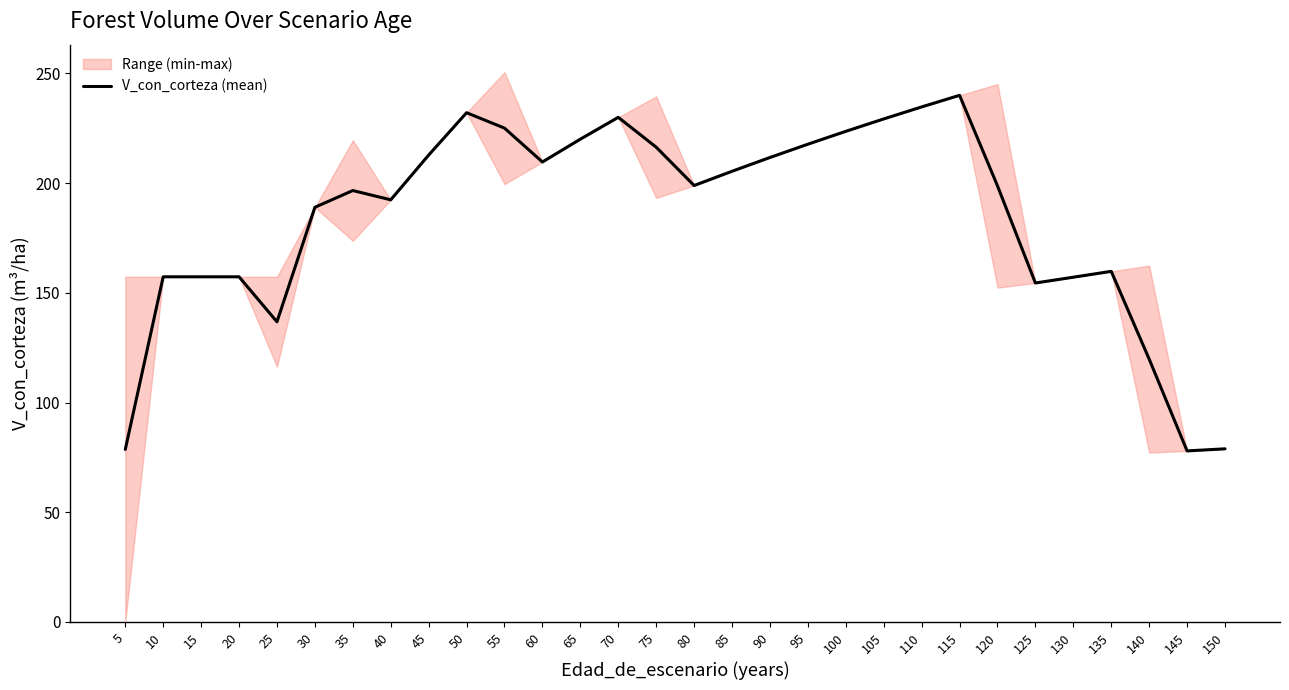

What is the difference between the values at 85 and 30?

16.4